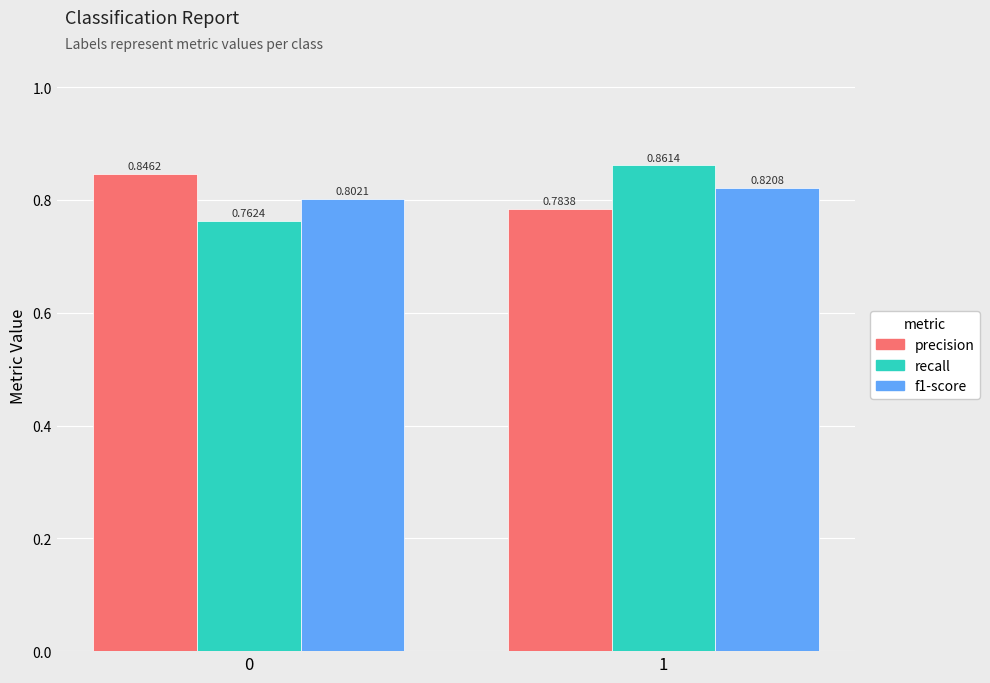

What is the sum of the precision values at 0 and 1?

1.6